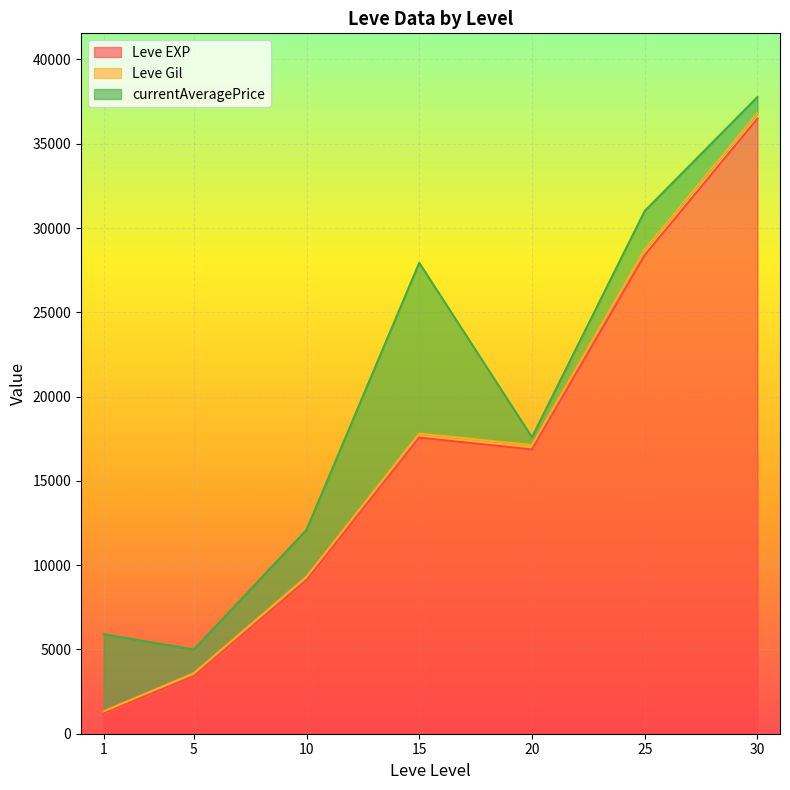

At which category is the sum across all series the highest?

30